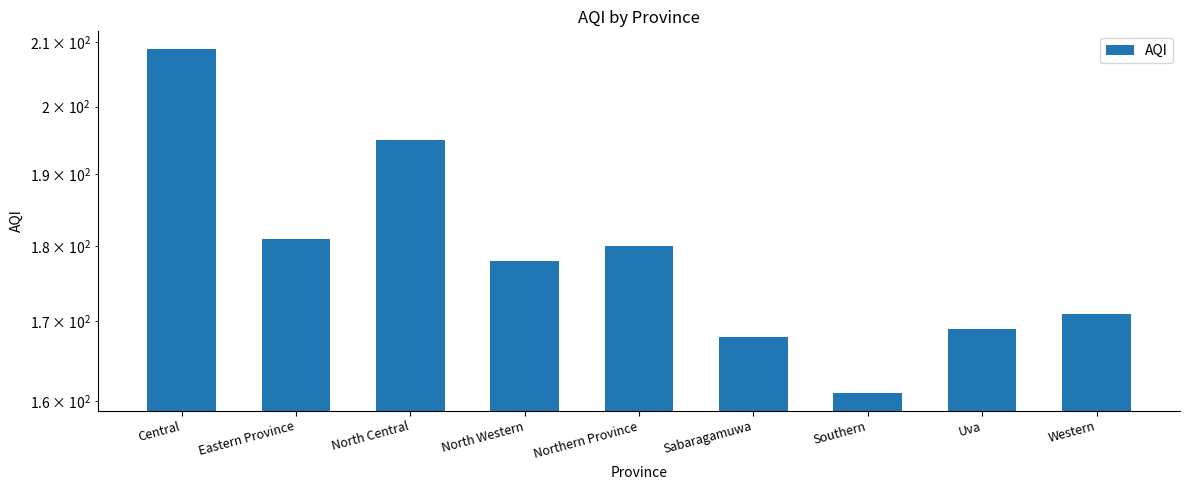

Approximately how many times larger is the value at Western compared to Sabaragamuwa?

1.0